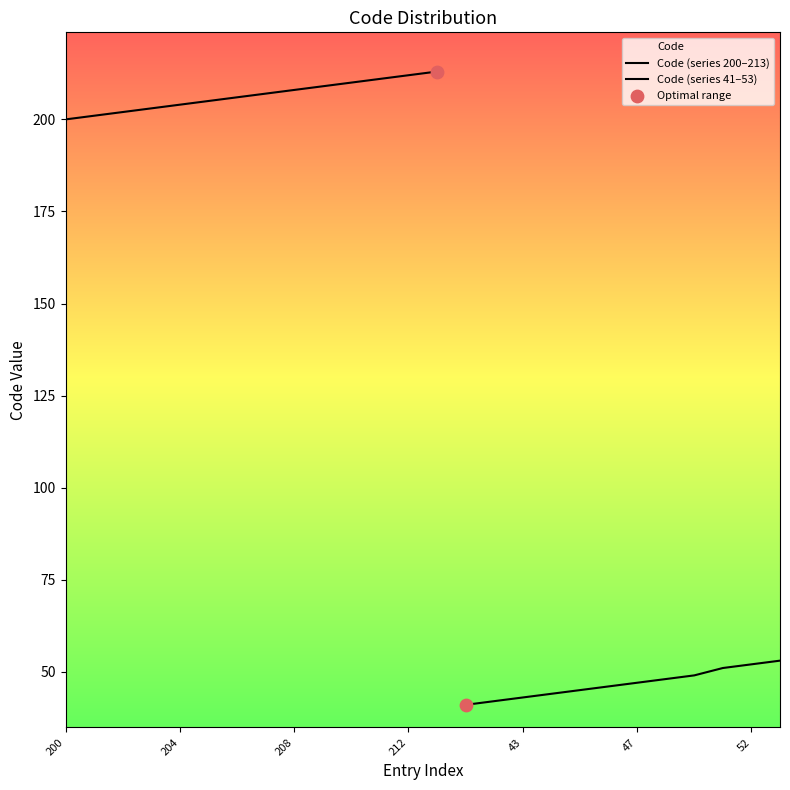

Which has a higher value, 46 or 52?

52